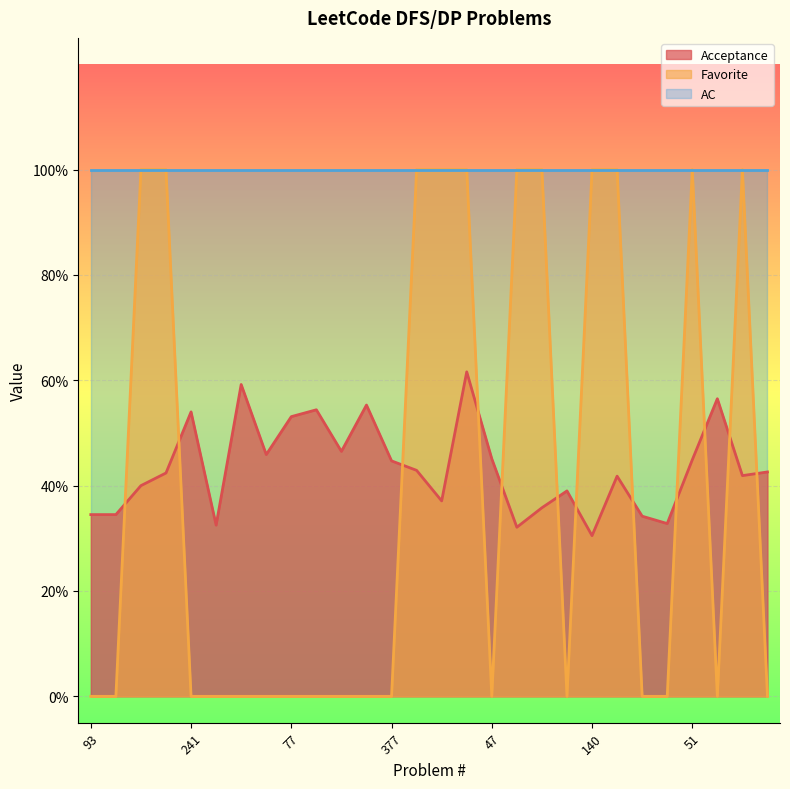

At which label is Acceptance closest to 0?

140